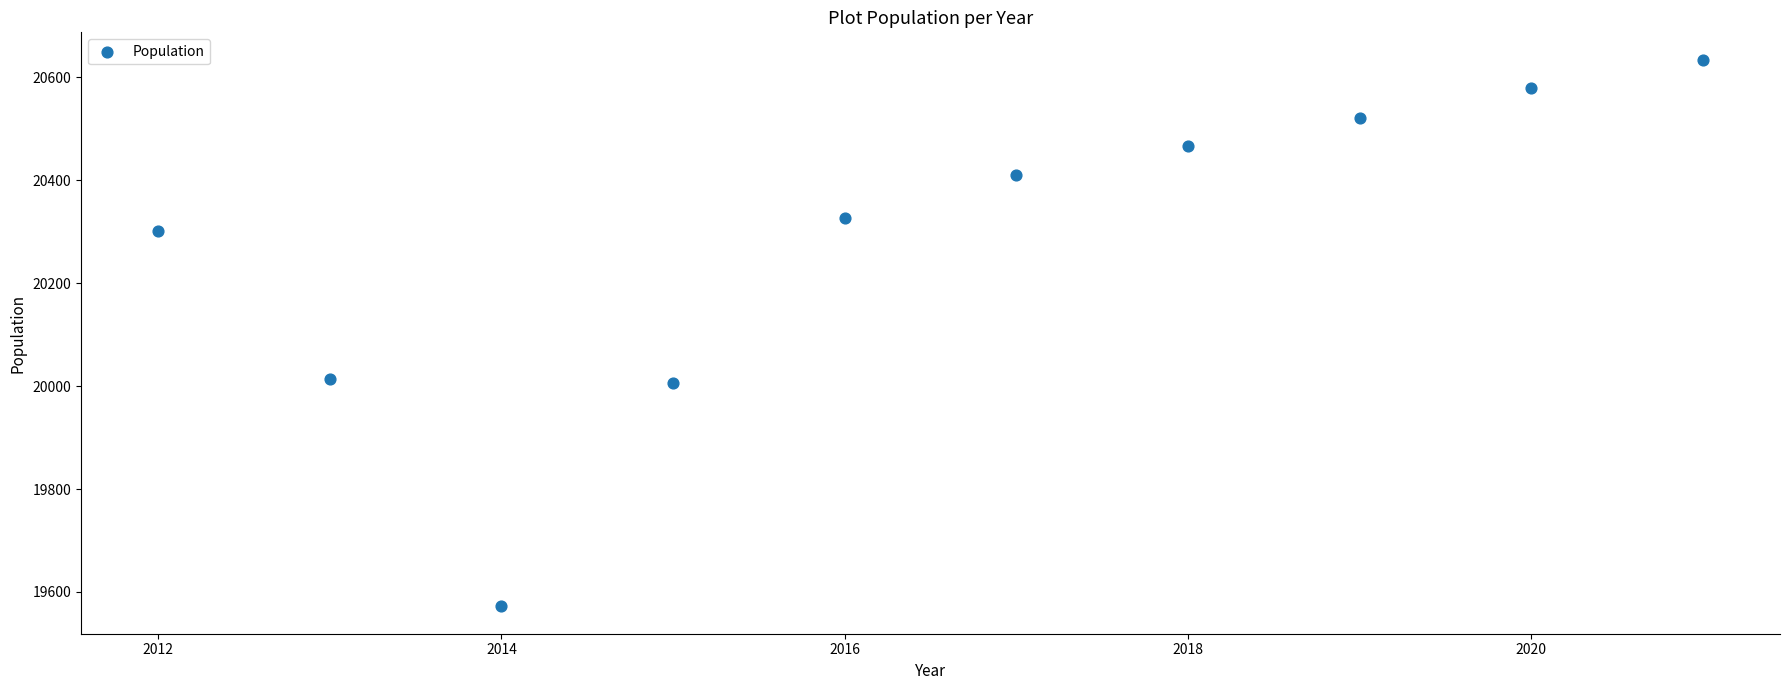

What is the range of X values (max minus min)?

9